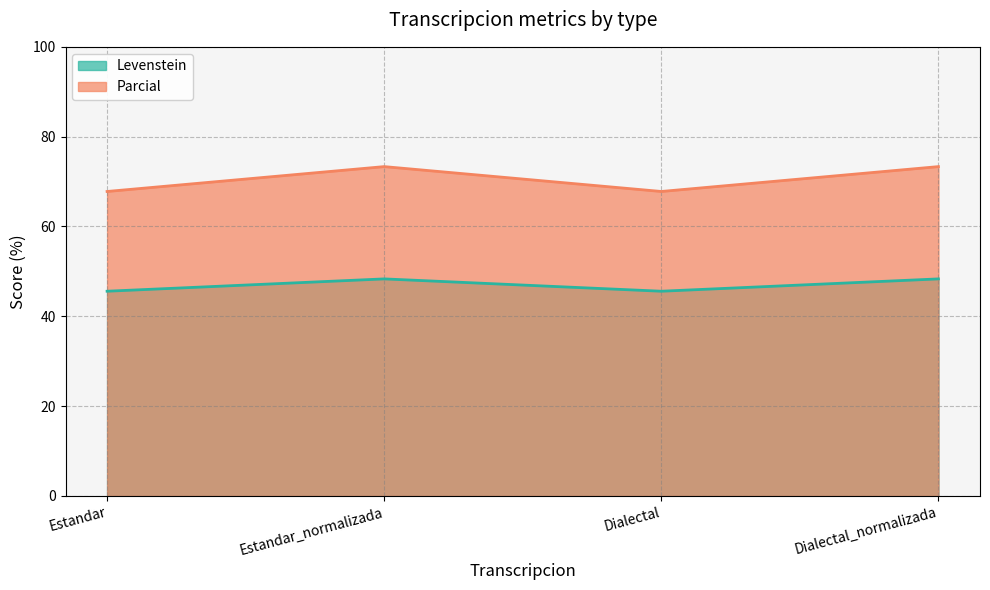

What is the value of the Levenstein point at the 1st from the left?

45.6